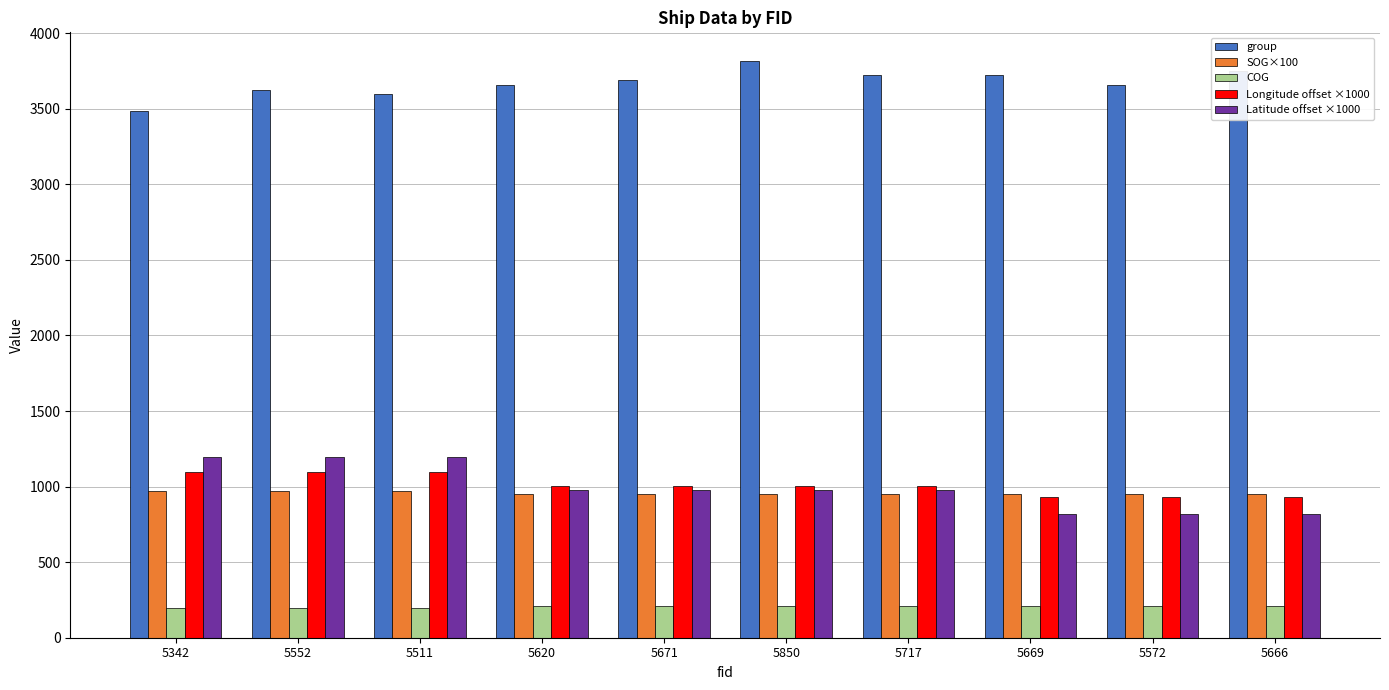

What is the spread (max minus min) of values at 5620?

3445.4